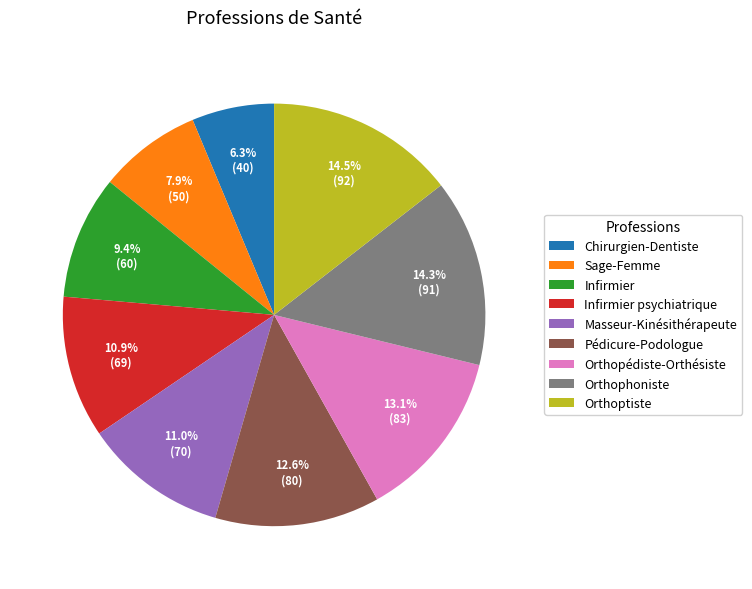

To the nearest percent, what is the difference between the largest and smallest slice percentages?

8%